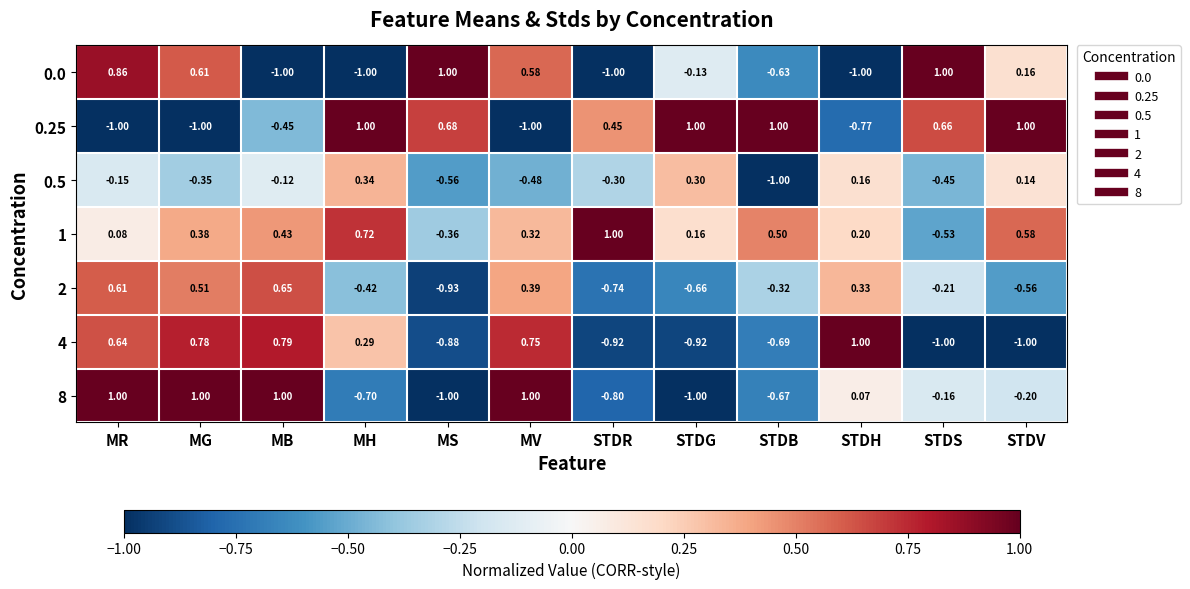

At which label does 4 reach its peak?

STDH